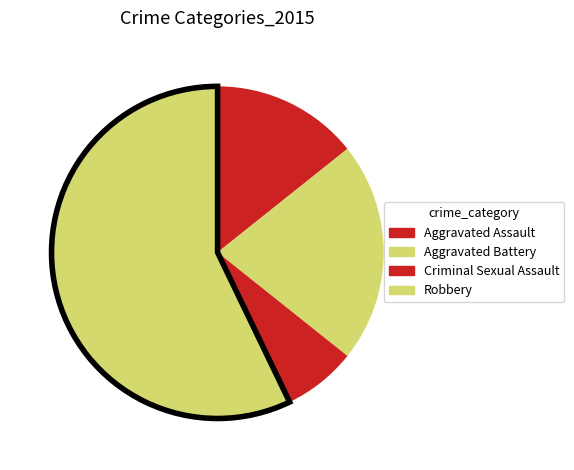

Which has a higher value, Aggravated Battery or Aggravated Assault?

Aggravated Battery